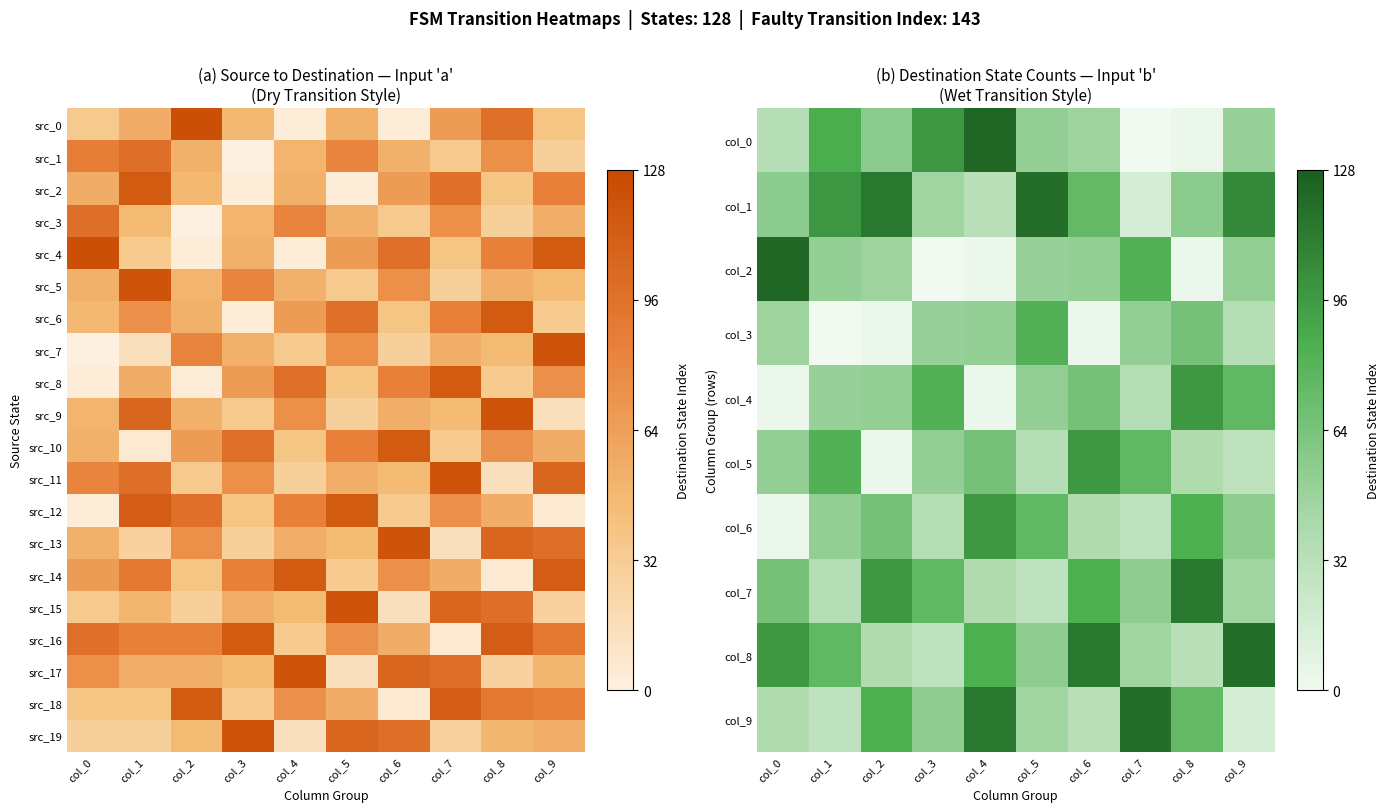

The src_13 series shows 173 at col_6. True or false?

False